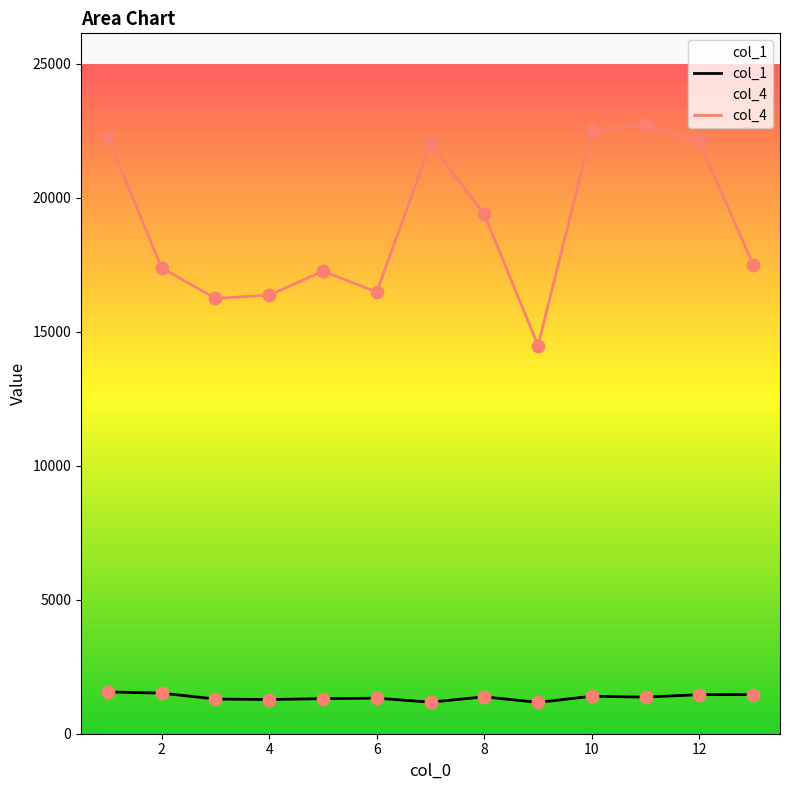

At which category is the sum across all series the highest?

11.0